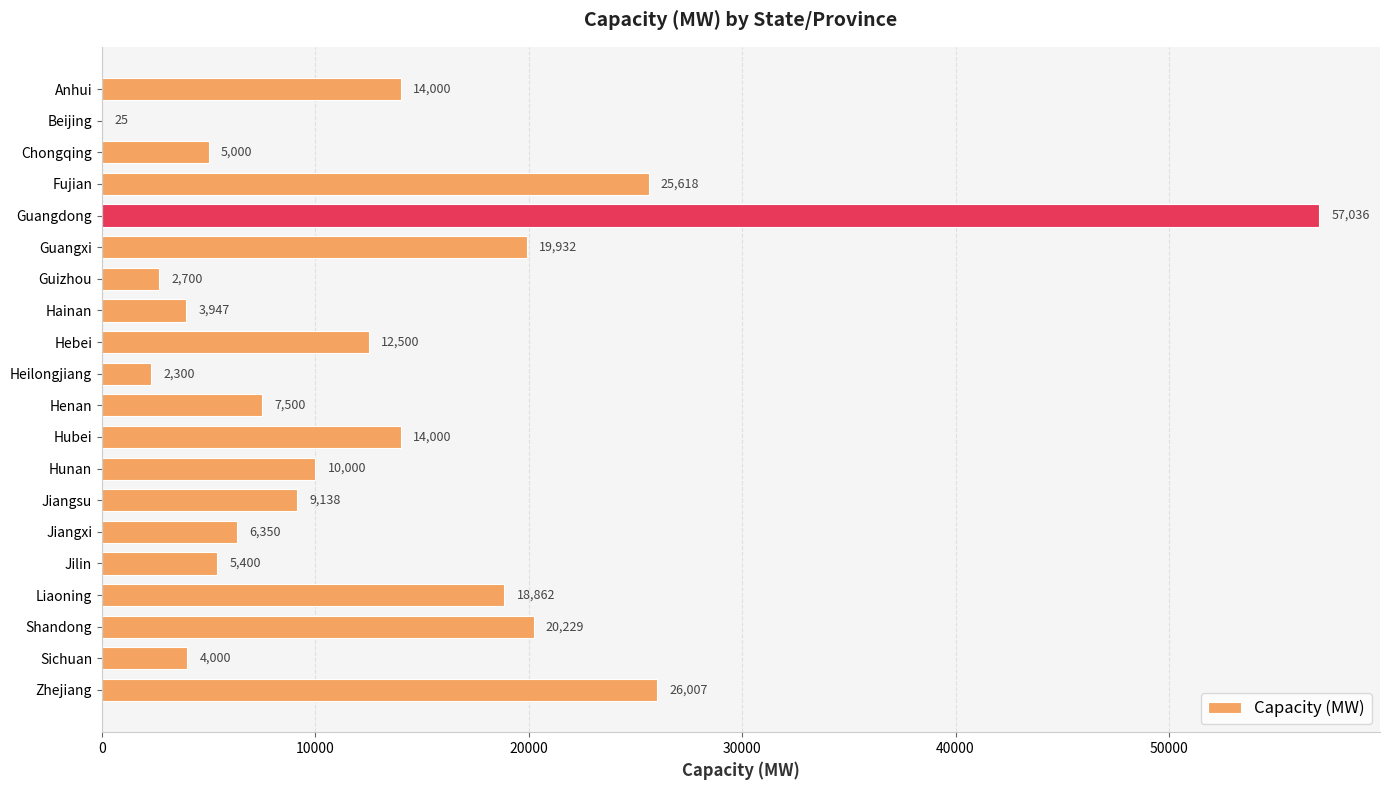

What is the maximum value shown in the chart?

57036